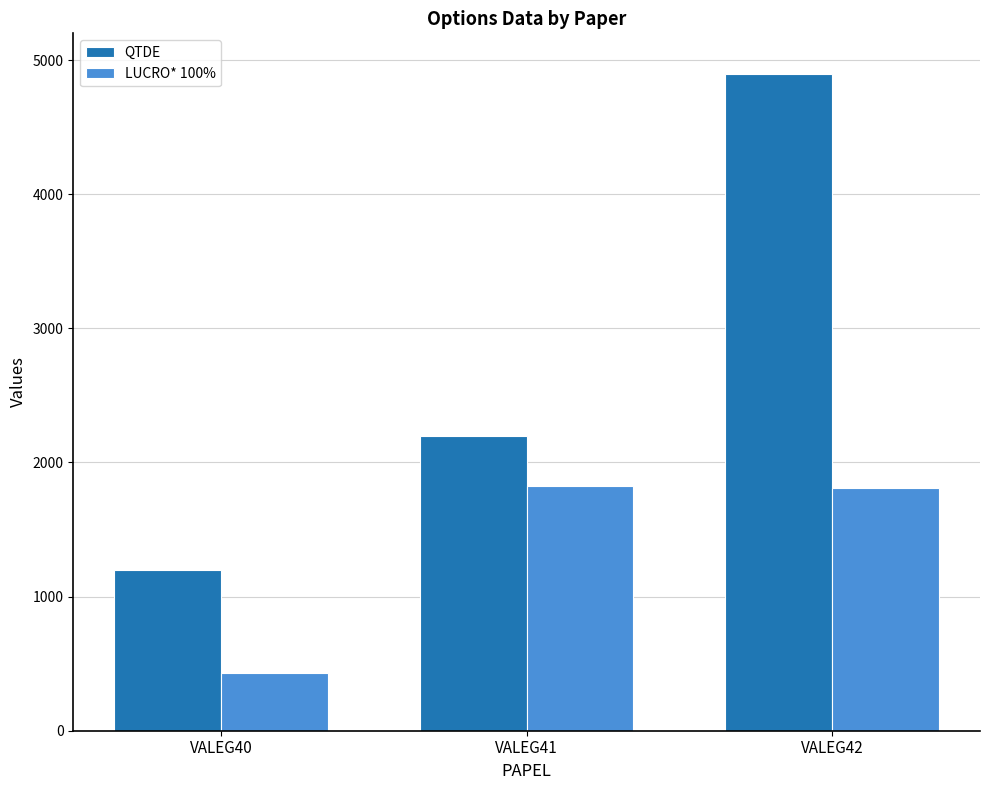

Count the QTDE values in the range 1200 to 4900.

3